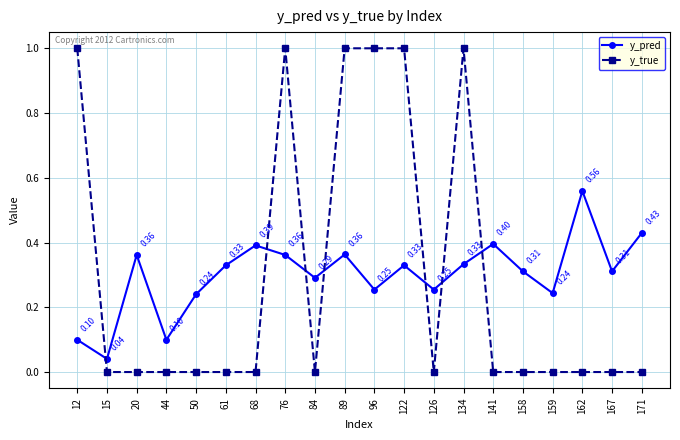

Does the chart have visible grid lines?

Yes